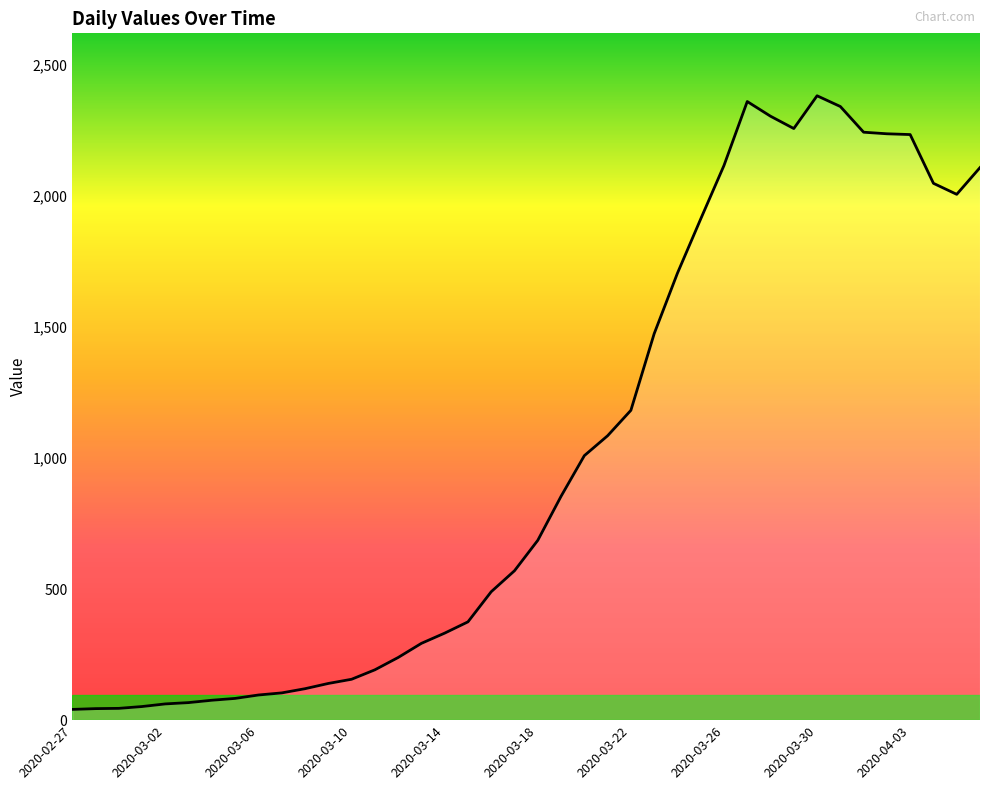

What is the difference between the maximum and minimum values?

2341